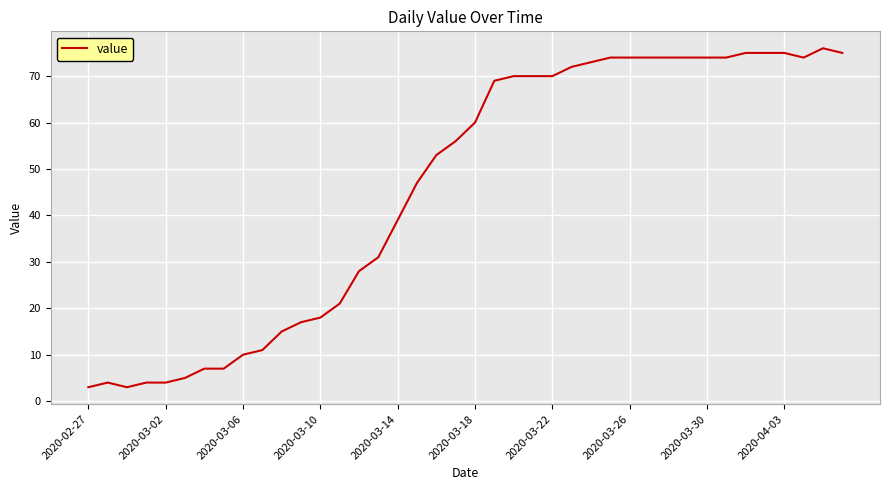

What is the difference between the maximum and minimum values?

73